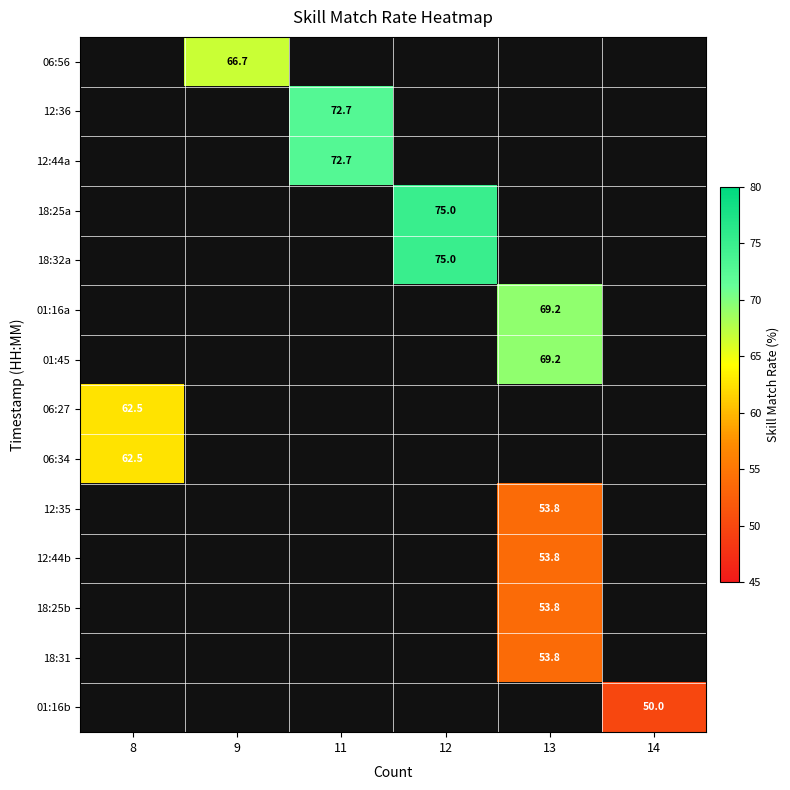

Between 13 and 12, which is larger?

12